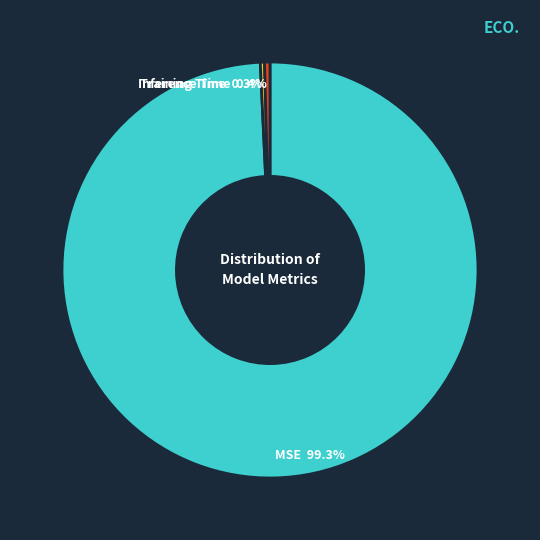

Is there any slice that represents more than half of the pie?

Yes